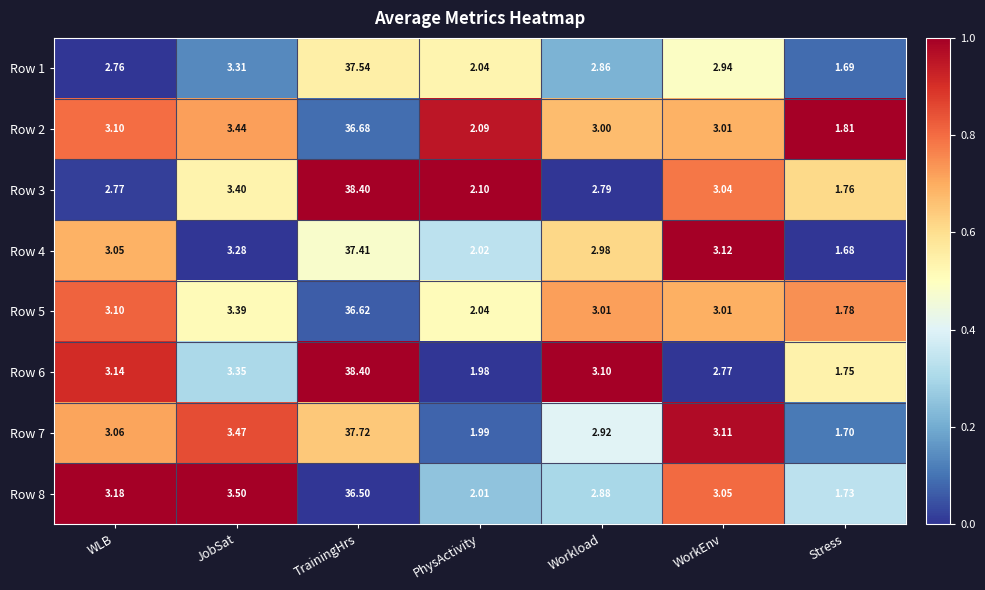

Where does the Row 4 series first go above 3?

WLB